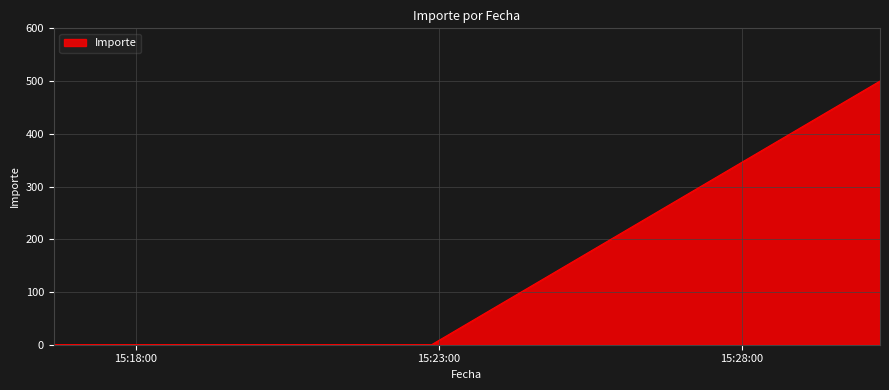

What is the average value?

167